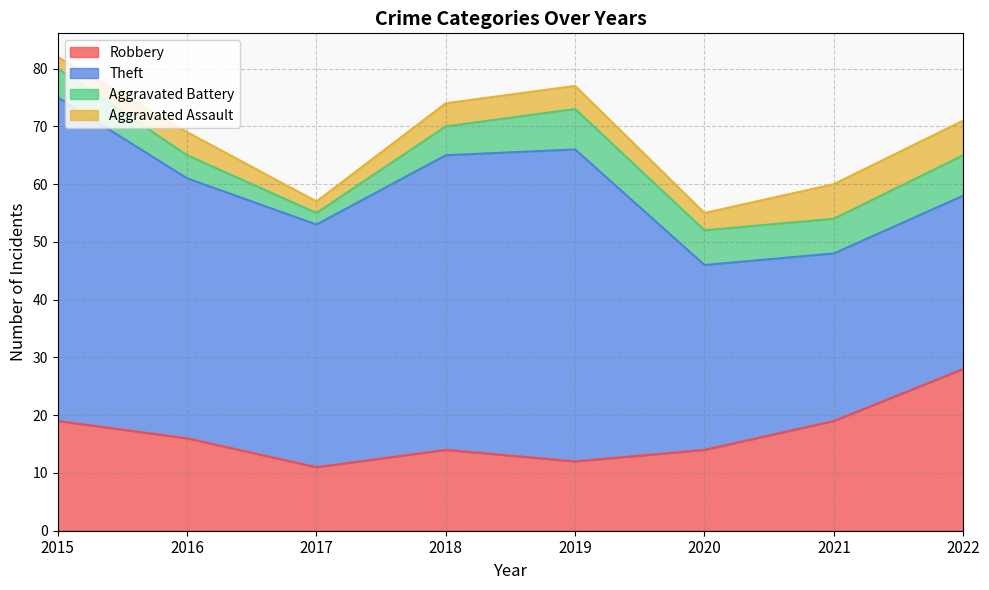

What is the value of the Robbery point at the 8th from the left?

28